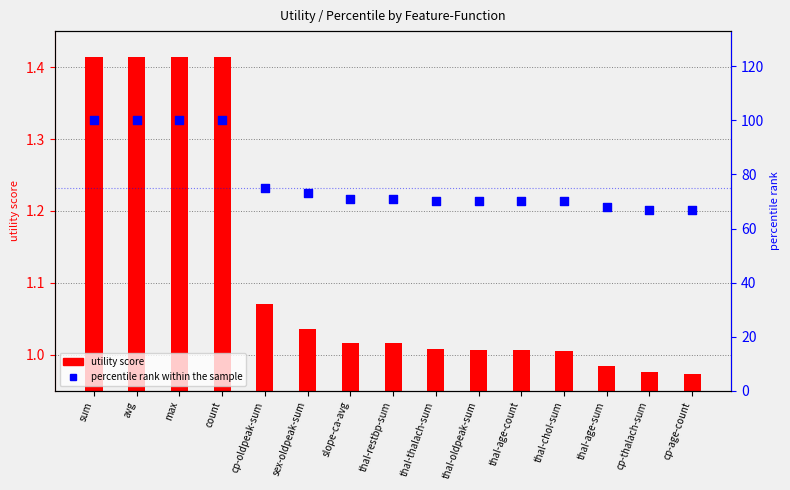

Which series contains the highest Y value?

percentile rank